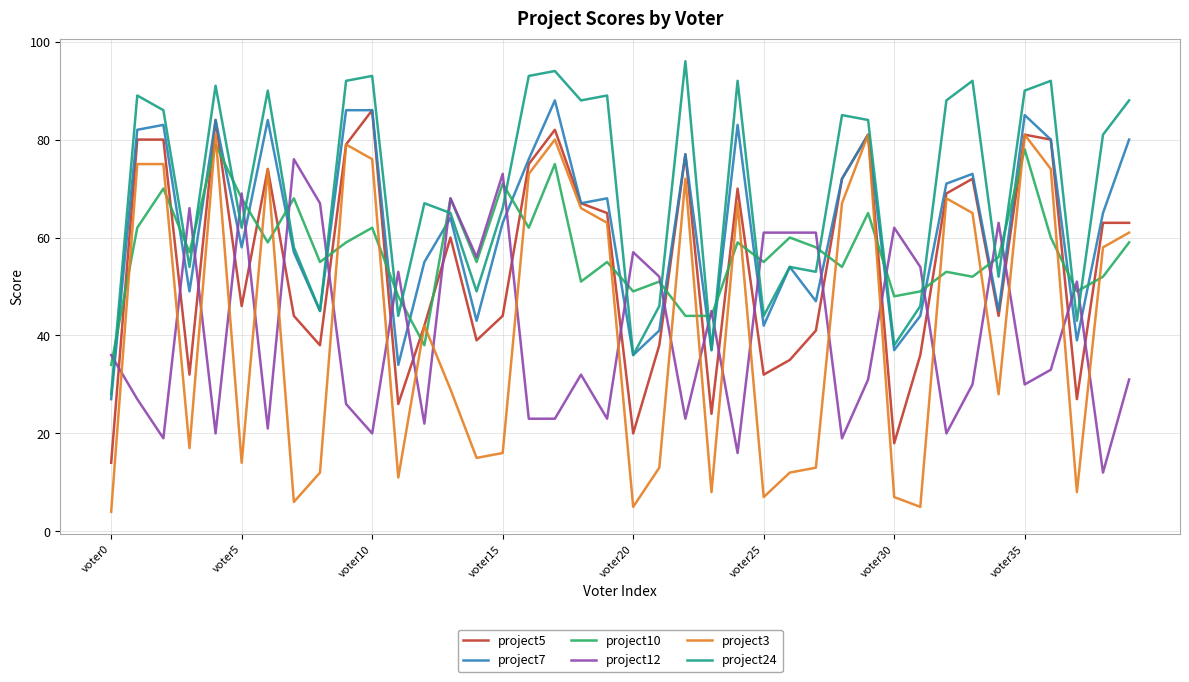

Which series has the largest range (max minus min)?

project3